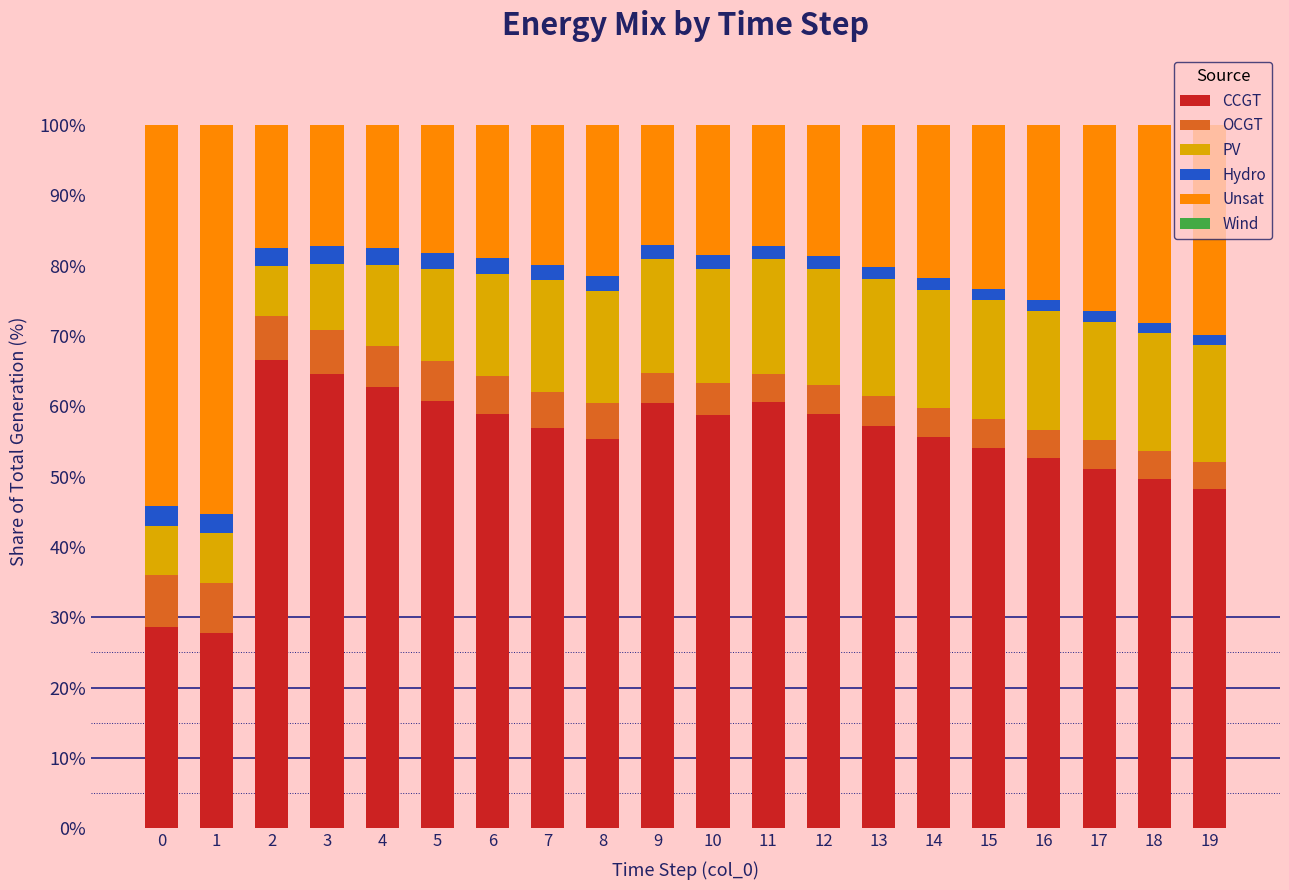

How many distinct data groups are displayed?

5